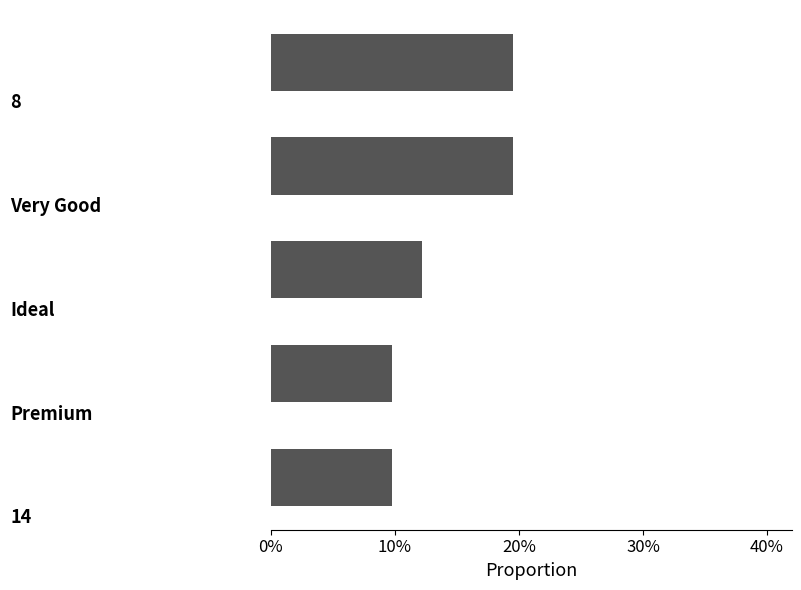

Reading top to bottom, what are all the values shown in this chart?

19.5	19.5	12.2	9.8	9.8